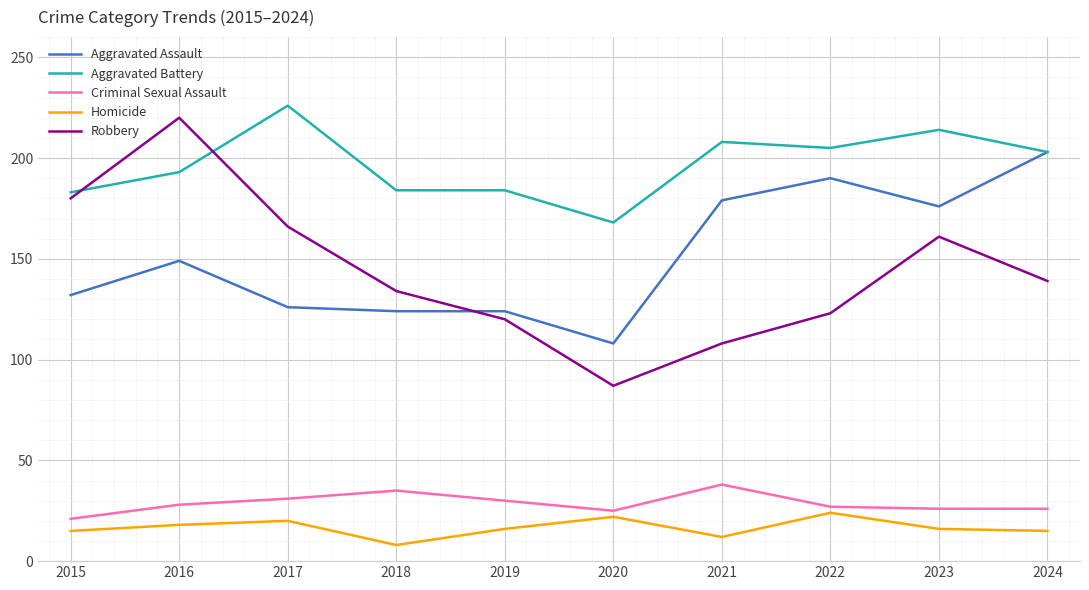

The Aggravated Assault series shows 193 at 2017. True or false?

False